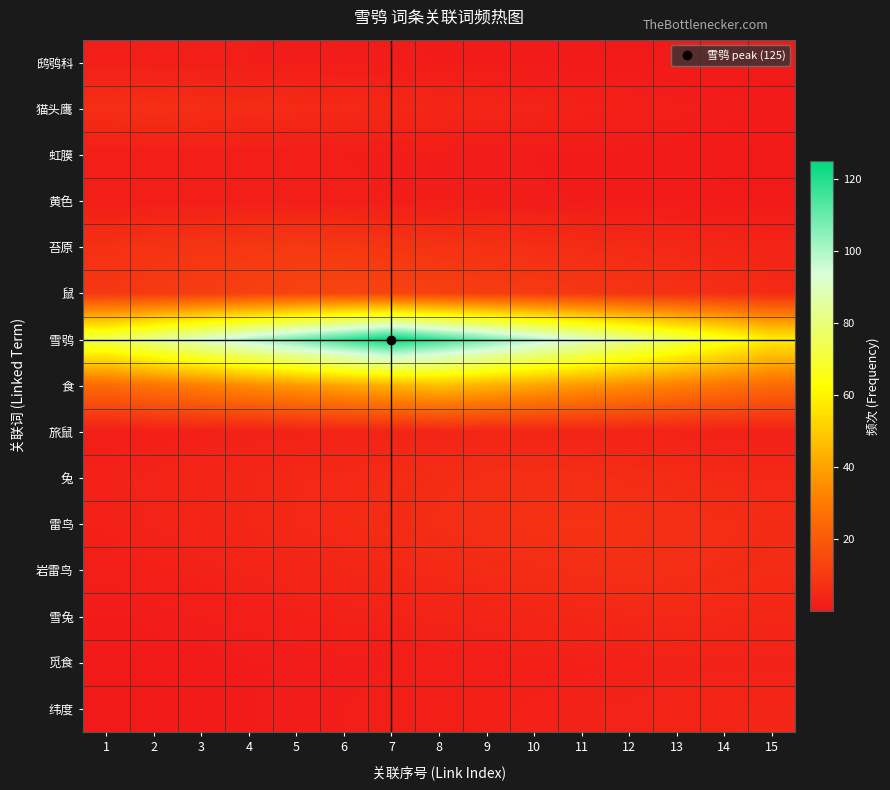

Rank the series at 12 from lowest to highest value.

鸱鸮科, 虹膜, 黄色, 猫头鹰, 觅食, 旅鼠, 纬度, 雪兔, 苔原, 兔, 岩雷鸟, 雷鸟, 鼠, 食, 雪鸮